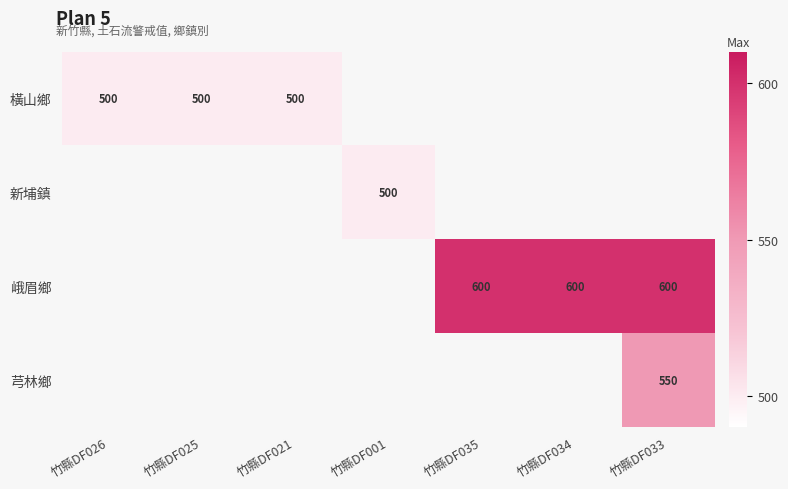

Is the value of 新埔鎮 at 竹縣DF001 greater than the value of 峨眉鄉 at 竹縣DF035?

No